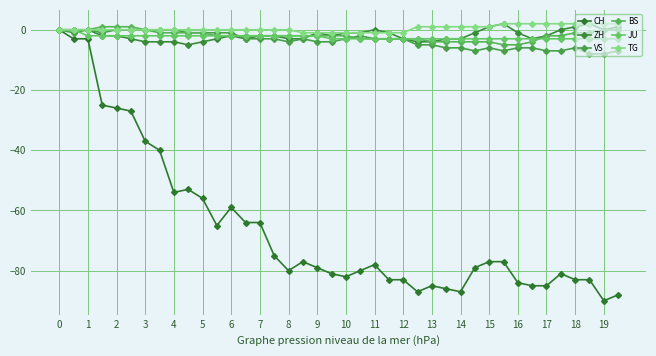

Reading left to right, what are all the values shown in this chart?

CH: 0	-3	-3	-25	-26	-27	-37	-40	-54	-53	-56	-65	-59	-64	-64	-75	-80	-77	-79	-81	-82	-80	-78	-83	-83	-87	-85	-86	-87	-79	-77	-77	-84	-85	-85	-81	-83	-83	-90	-88
ZH: 0	0	0	-2	-2	-3	-4	-4	-4	-5	-4	-3	-2	-3	-2	-2	-3	-3	-1	-2	-1	-1	0	-1	-3	-4	-4	-3	-3	-1	1	2	-1	-3	-2	0	1	2	0	1
VS: 0	-1	0	-1	0	0	0	0	0	-1	-1	-1	-1	-3	-3	-3	-4	-3	-4	-4	-3	-2	-3	-3	-3	-5	-5	-6	-6	-7	-6	-7	-6	-6	-7	-7	-6	-8	-8	-7
BS: 0	0	0	1	1	1	0	-1	-1	-1	-1	-2	-2	-2	-2	-2	-2	-2	-2	-2	-2	-3	-3	-3	-3	-3	-4	-4	-4	-4	-4	-5	-5	-4	-2	-2	-1	-1	0	0
JU: 0	0	-2	-2	-2	-2	-2	-2	-2	-2	-2	-2	-2	-2	-2	-2	-2	-2	-2	-3	-3	-3	-3	-3	-3	-3	-3	-3	-3	-3	-3	-3	-3	-3	-3	-3	-3	-3	-3	-3
TG: 0	0	0	0	0	0	0	0	0	0	0	0	0	0	0	0	0	-1	-1	-1	-1	-1	-1	-1	-1	1	1	1	1	1	1	2	2	2	2	2	2	2	2	2